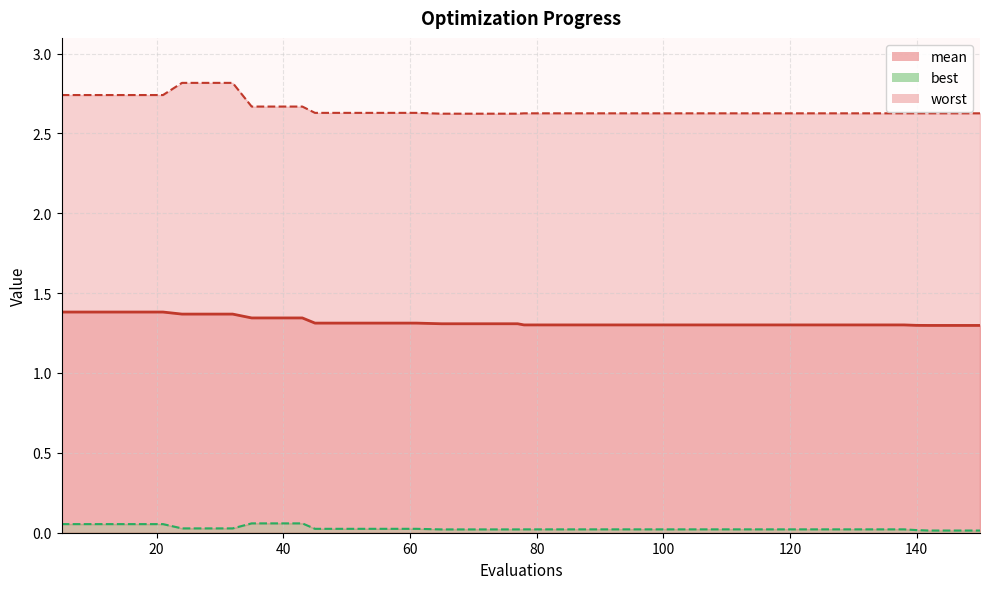

Count the best values in the range 0 to 1.

40